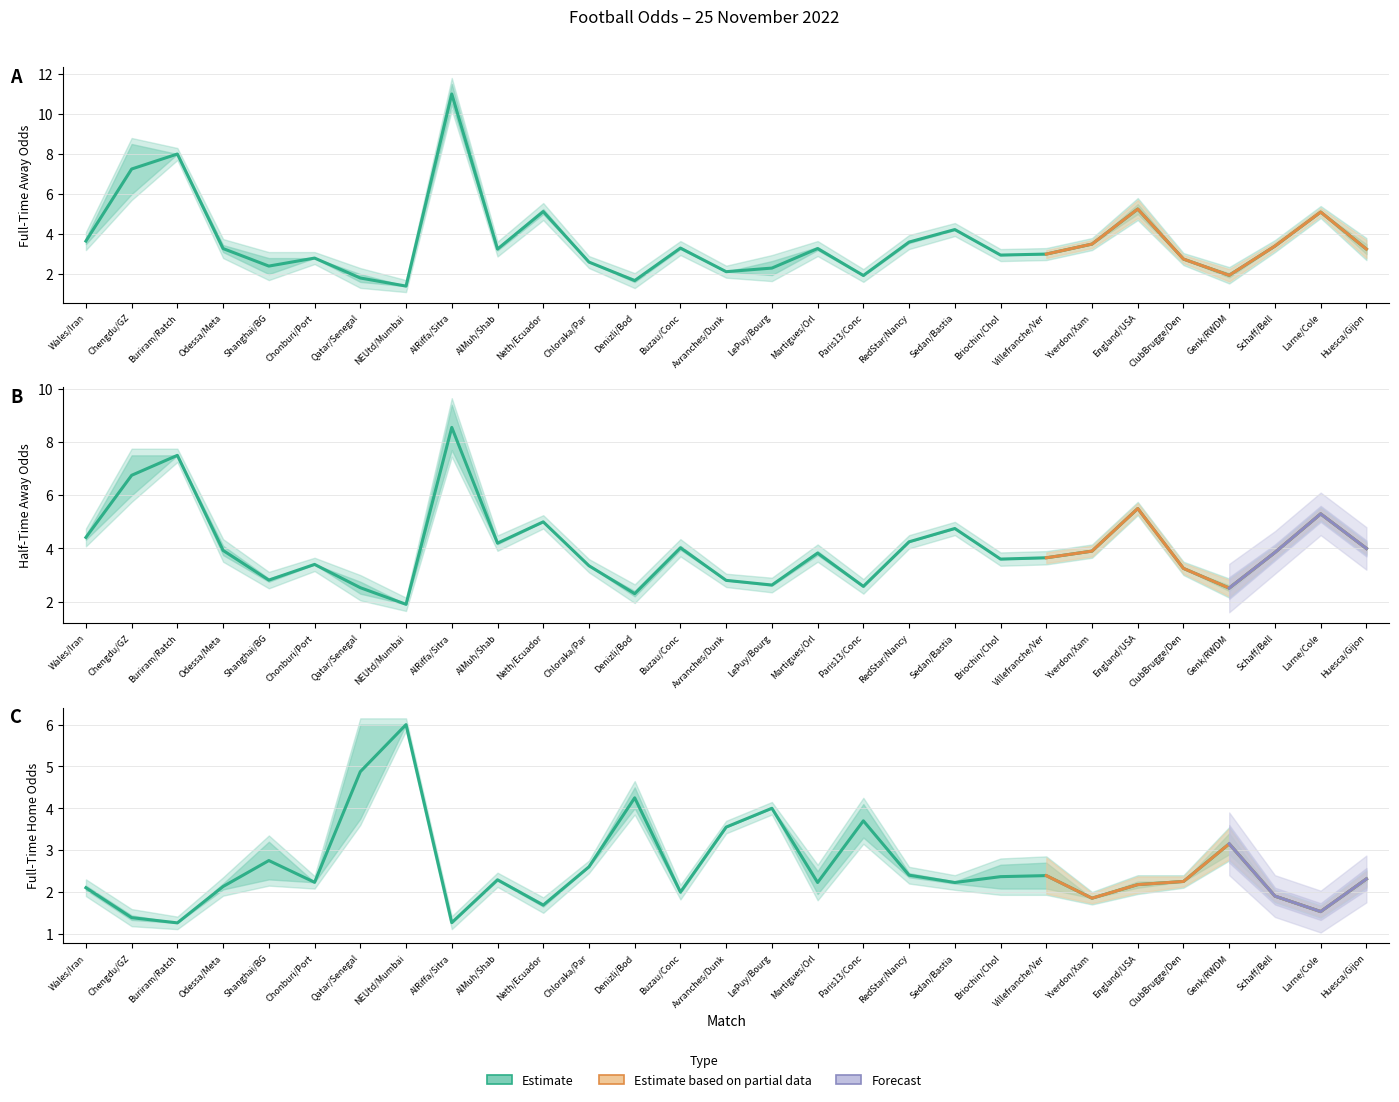

Reading left to right, extract all data points from this chart.

FT_Odd_A: 3.6	7.2	8.0	3.3	2.4	2.8	1.8	1.4	11.0	3.2	5.1	2.6	1.7	3.3	2.1	2.3	3.3	1.9	3.6	4.2	3.0	3.0	3.5	5.2	2.8	1.9	3.4	5.1	3.2
HT_Odd_A: 4.4	6.8	7.5	3.9	2.8	3.4	2.5	1.9	8.6	4.2	5.0	3.4	2.3	4.0	2.8	2.6	3.8	2.6	4.2	4.8	3.6	3.6	3.9	5.5	3.2	2.5	3.9	5.3	4.0
FT_Odd_H: 2.1	1.4	1.3	2.1	2.8	2.2	4.9	6.0	1.3	2.3	1.7	2.6	4.2	2.0	3.5	4.0	2.2	3.7	2.4	2.2	2.4	2.4	1.9	2.2	2.2	3.1	1.9	1.5	2.3